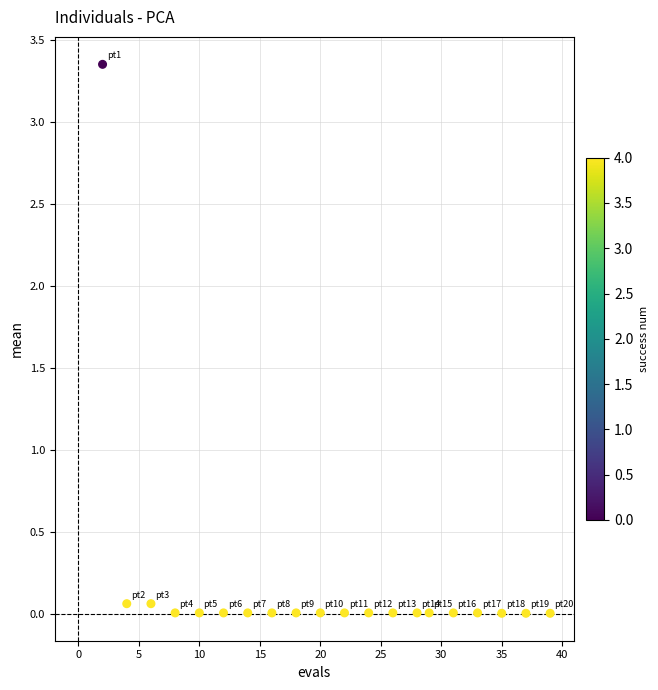

What is the range of X values (max minus min)?

37.0